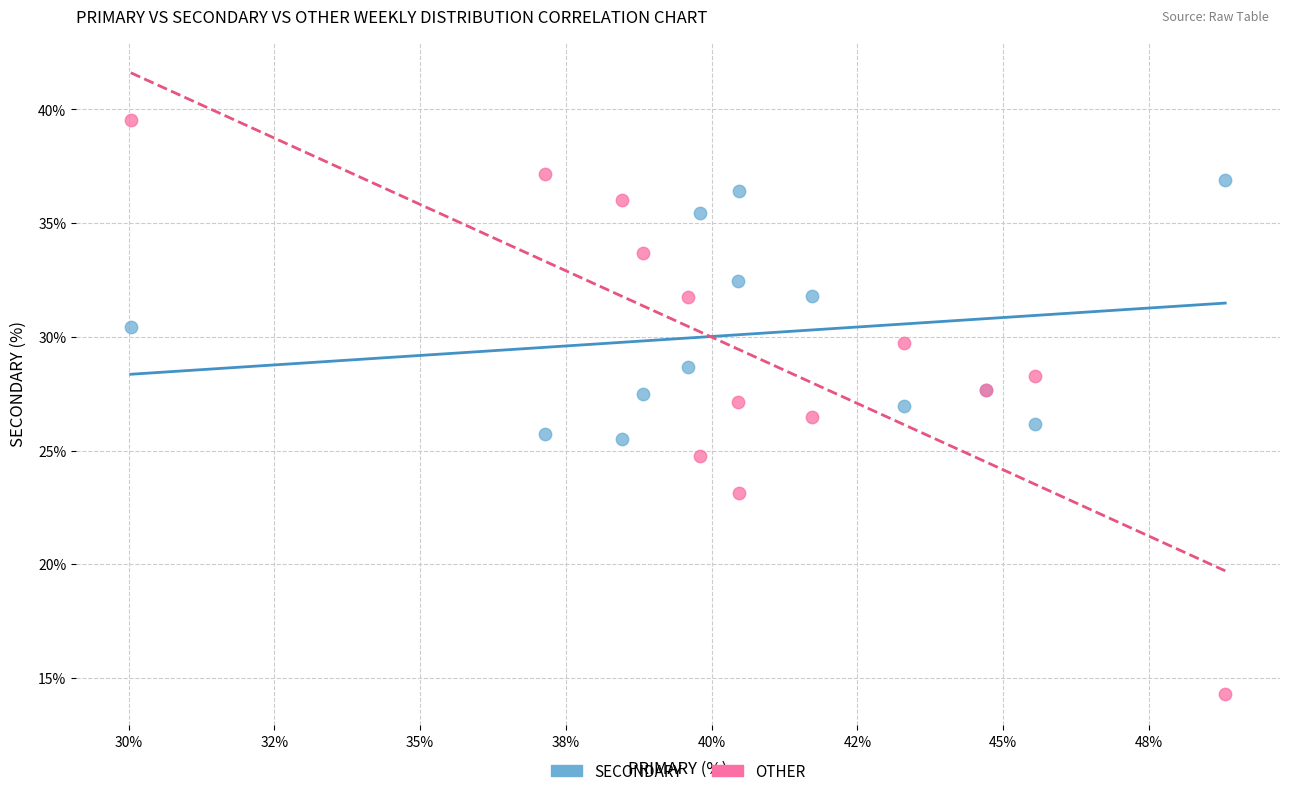

Which series has the largest Y range (max minus min)?

OTHER